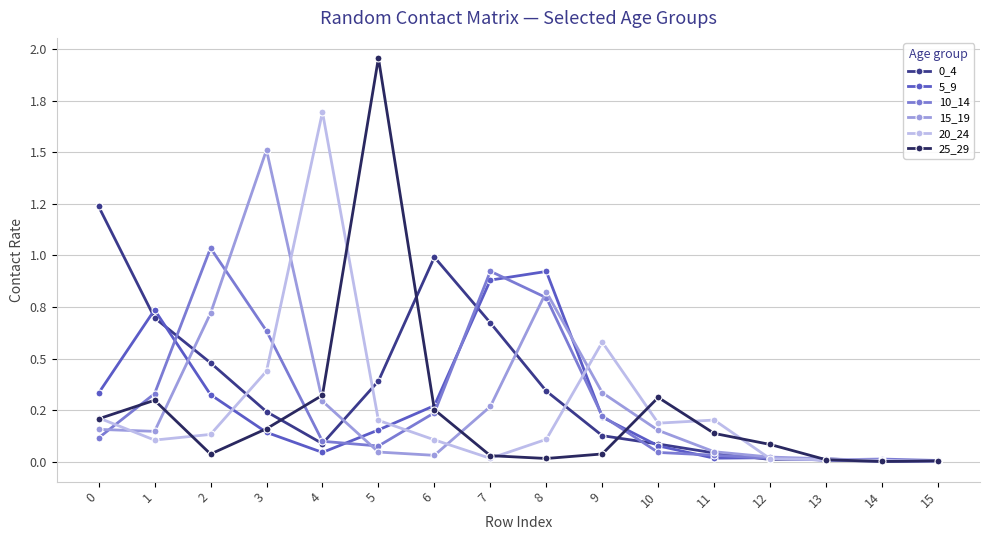

Between which two adjacent categories do 20_24 and 5_9 first intersect?

2 and 3